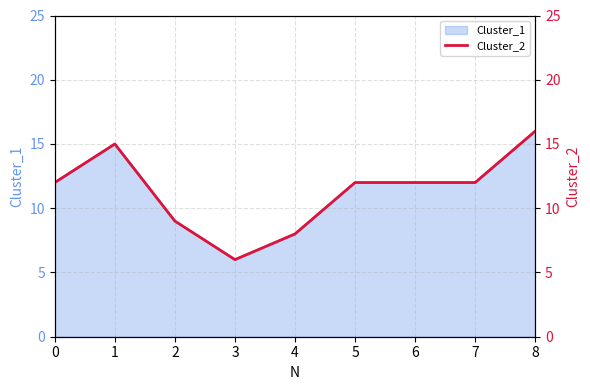

True or false: the data shows 8 at 4.

True